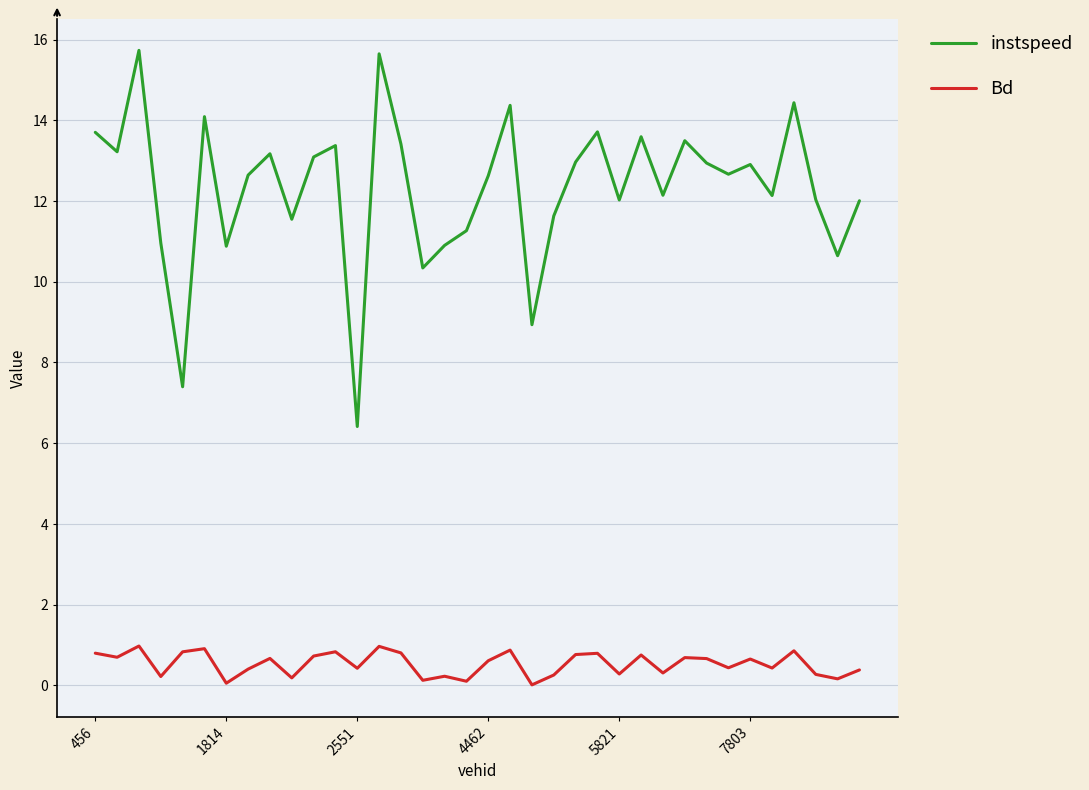

Which series has the largest total across all categories?

instspeed